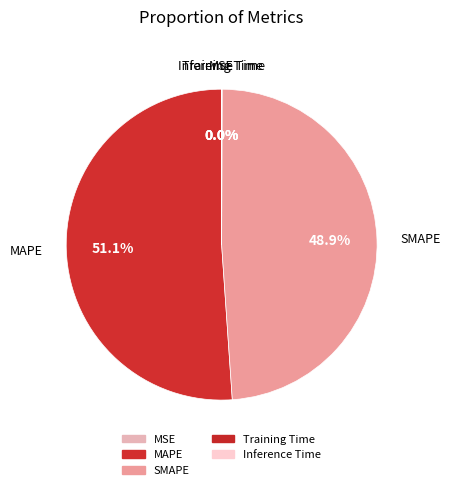

Which slice is the smallest?

Inference Time